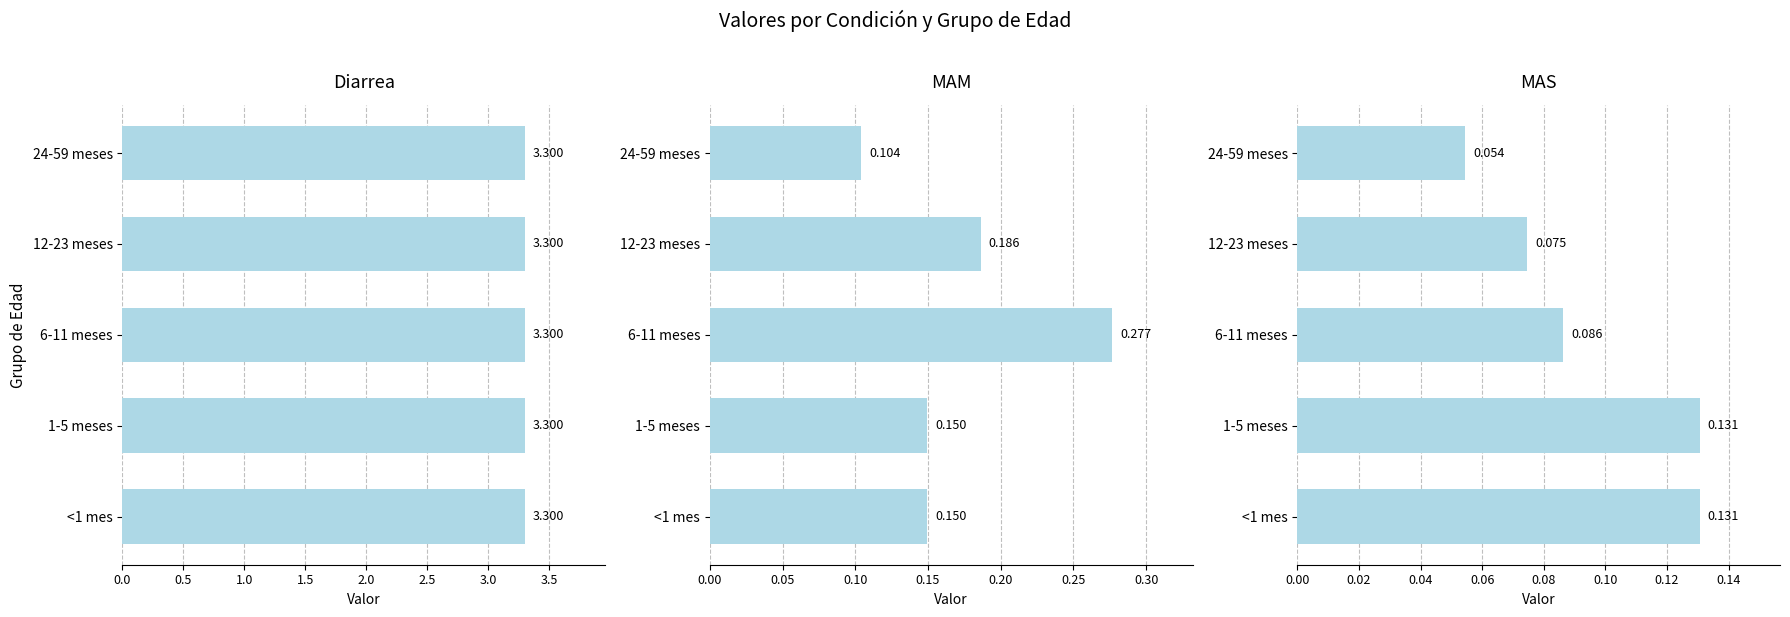

Which series has the largest total across all categories?

Diarrea